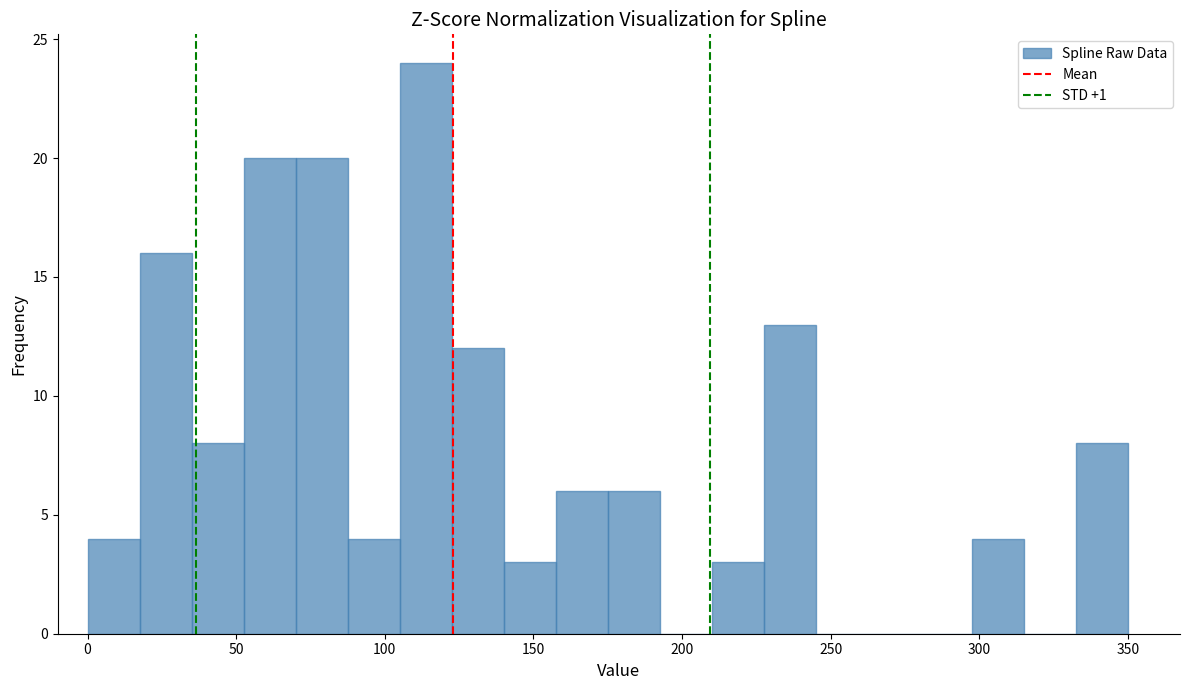

Around what value on the x-axis is the tallest bar? Give the approximate position of its centre, as read against the axis.

115